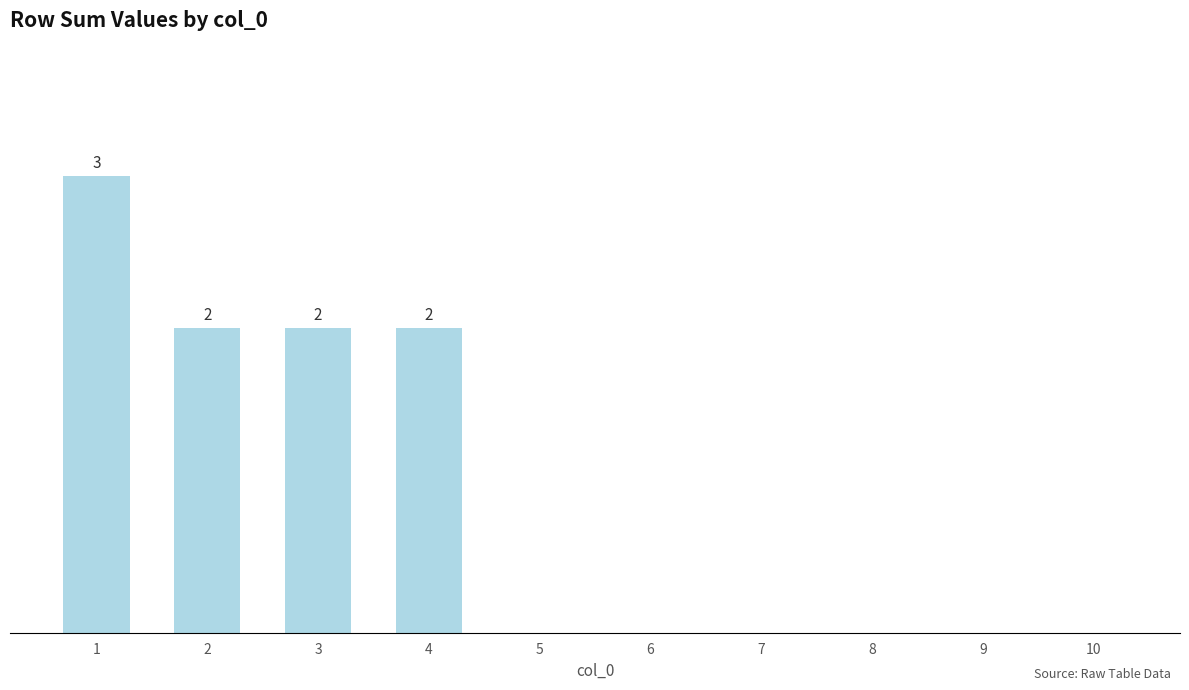

Are the bars horizontal?

No